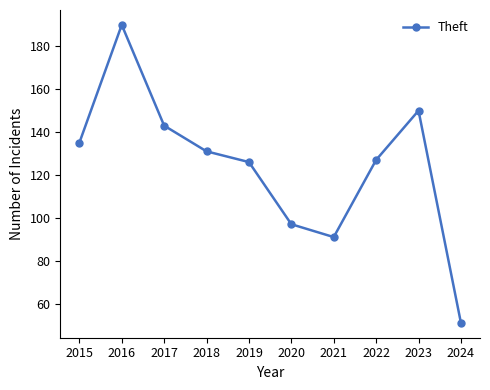

How many interior local valleys (lower than both neighbors) does the data have?

1